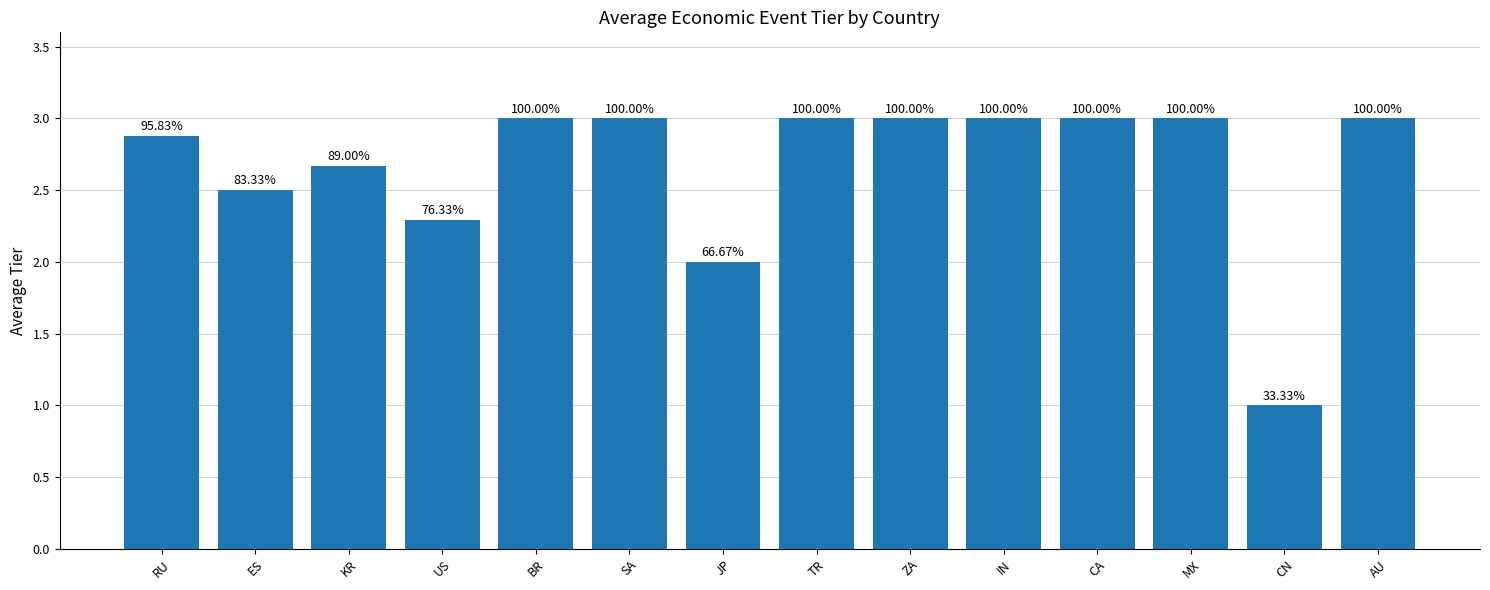

Does the chart contain any negative values?

No